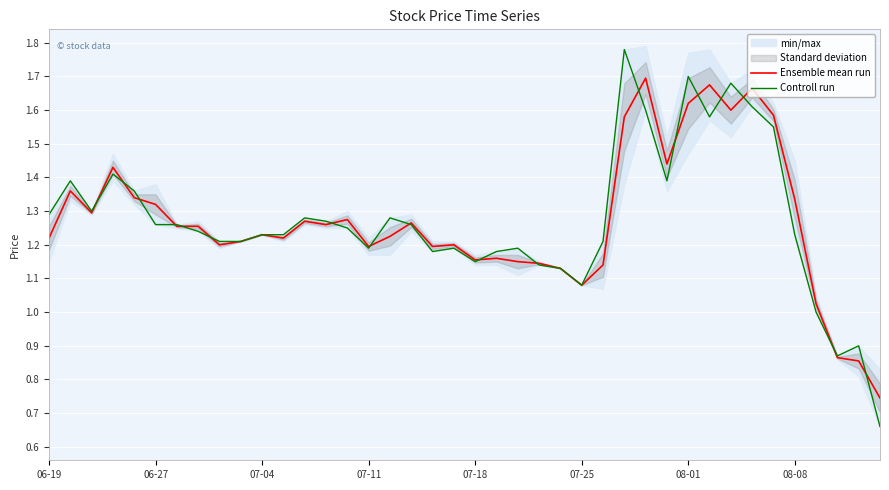

The value of Controll run at 08-01 is 1.7. True or false?

True